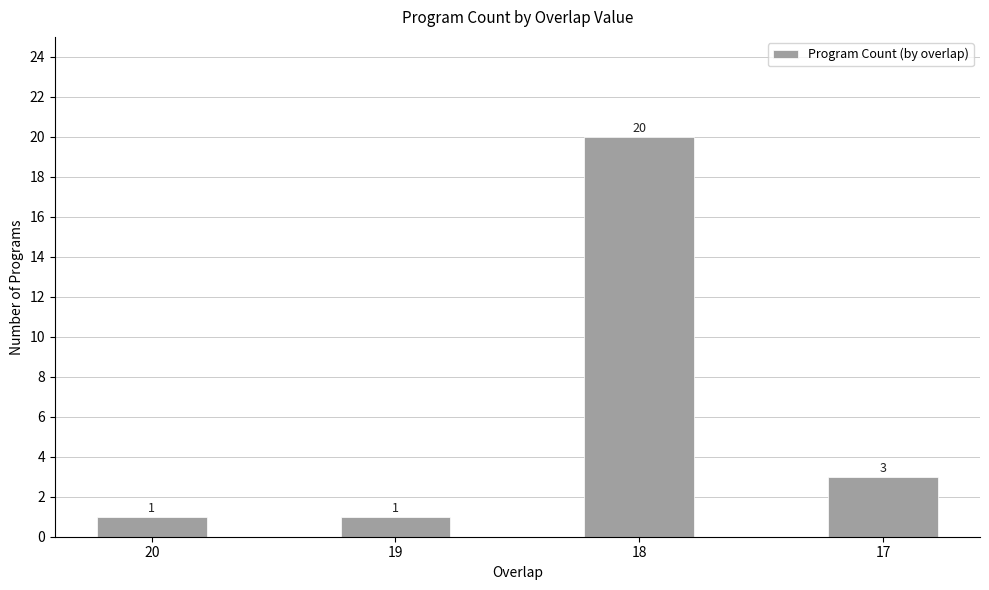

What is the change in value from 20 to 18?

+19